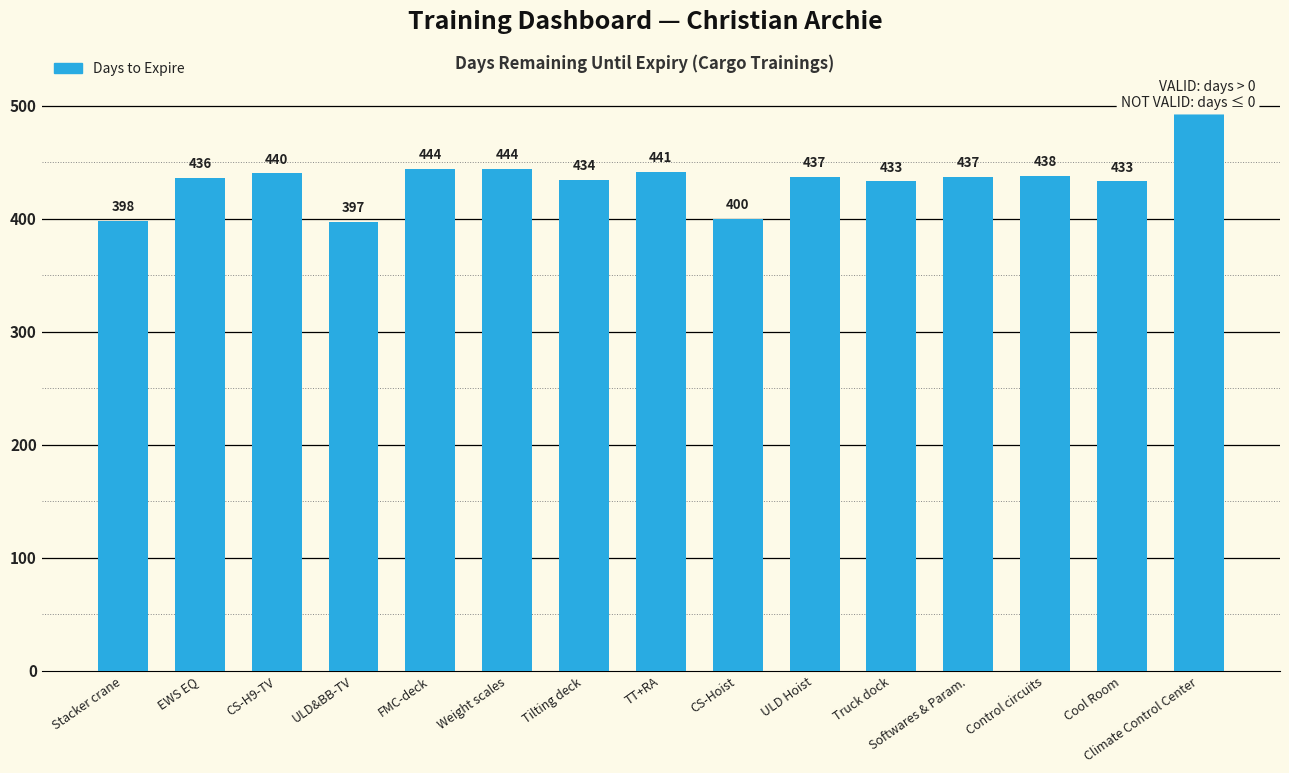

What is the label of the 10th bar from the right?

Weight scales